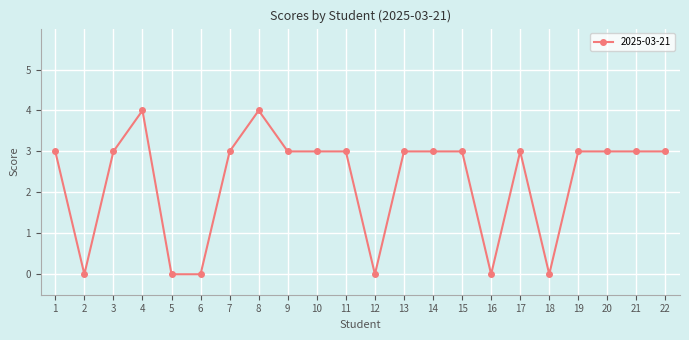

What is the value of the 11th point from the left?

3